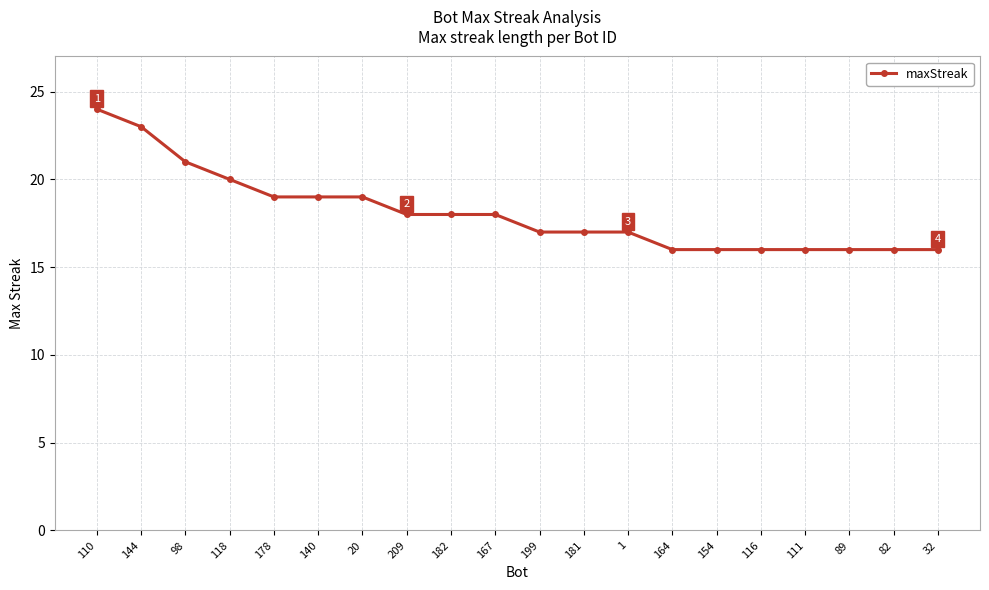

Reading left to right, list all the values displayed in this chart.

24	23	21	20	19	19	19	18	18	18	17	17	17	16	16	16	16	16	16	16